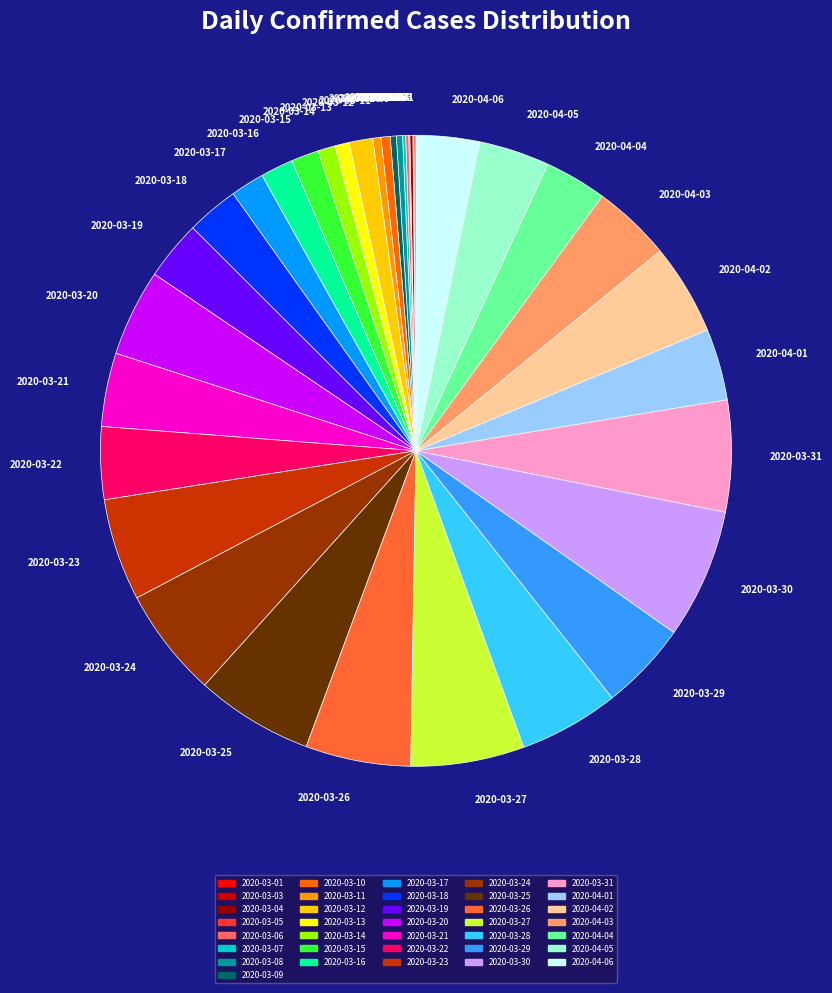

What is the ratio of the value at 2020-04-01 to the value at 2020-03-15?

2.6